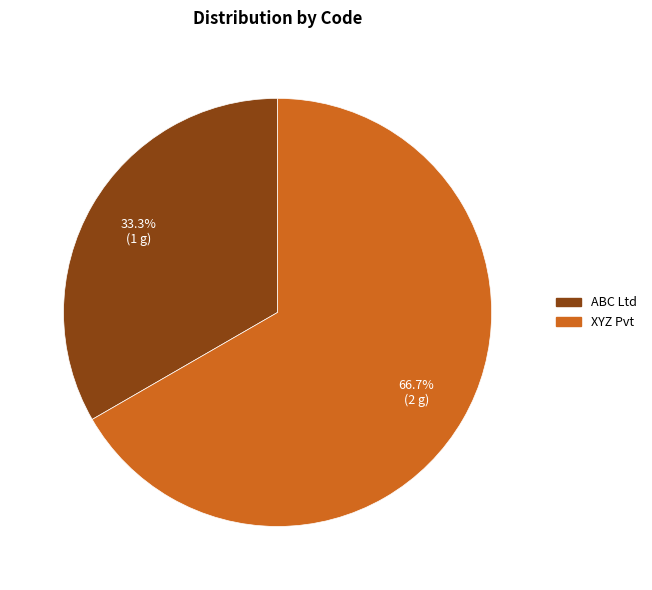

What is the majority slice?

XYZ Pvt